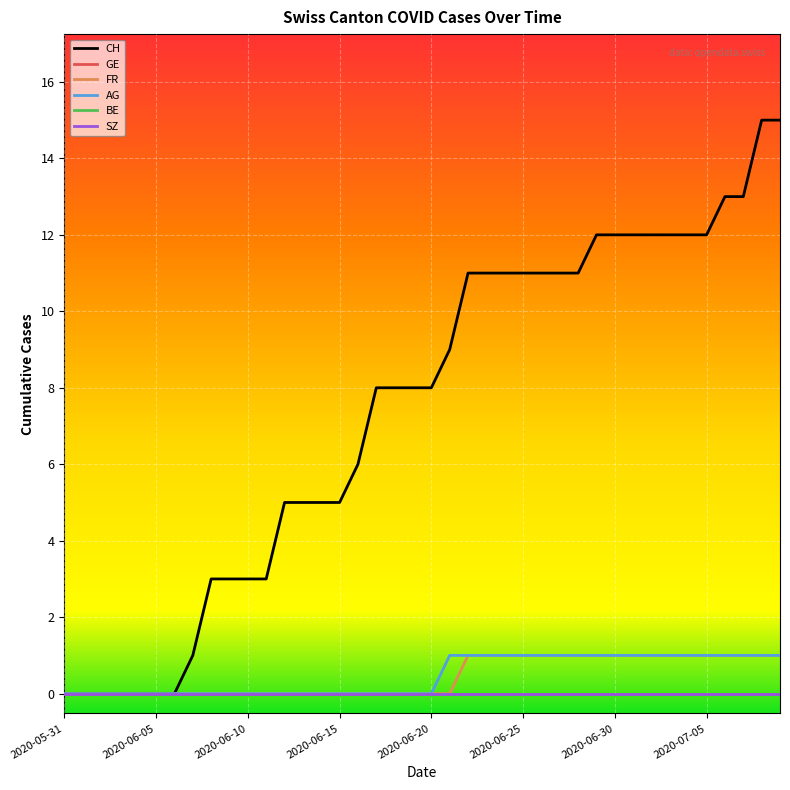

Is this an area chart (filled region under the line)?

No